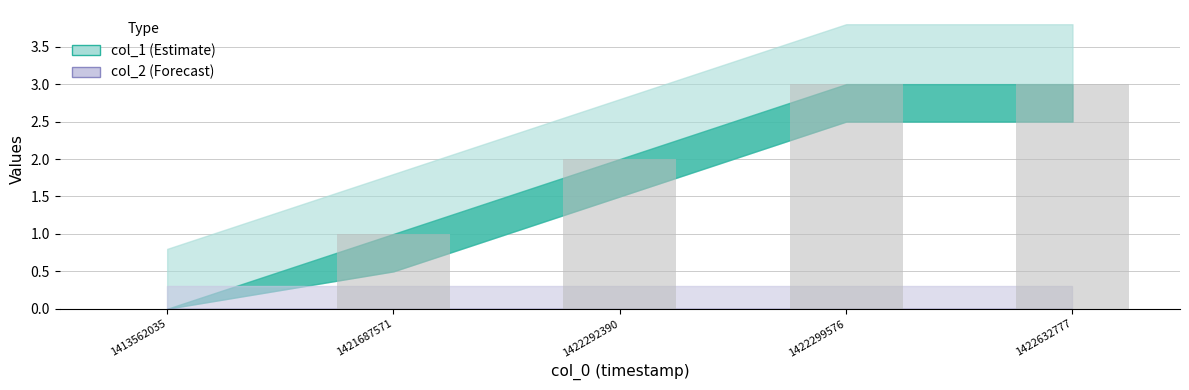

Reading right to left, transcribe all the data shown in this chart.

1422632777=3	1422299576=3	1422292390=2	1421687571=1	1413562035=0